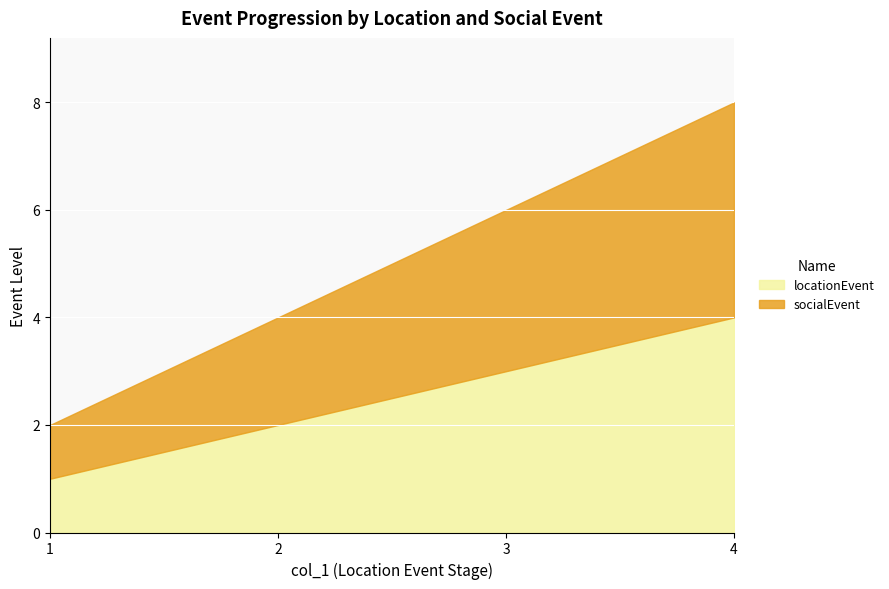

Does the chart display data point markers on the line(s)?

No